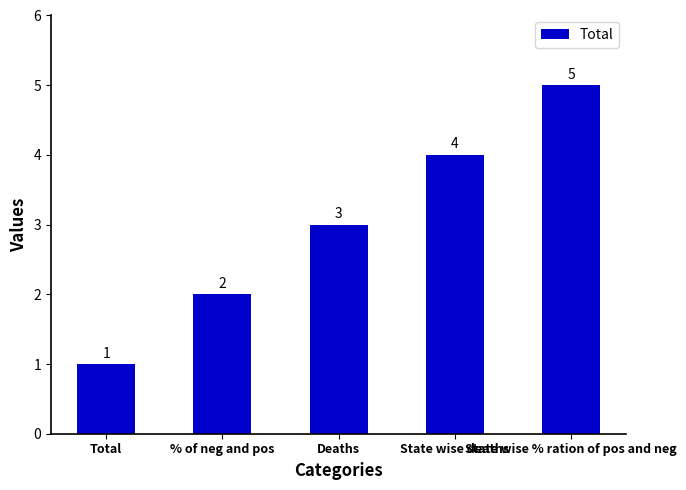

Reading left to right, what are all the values shown in this chart?

1	2	3	4	5